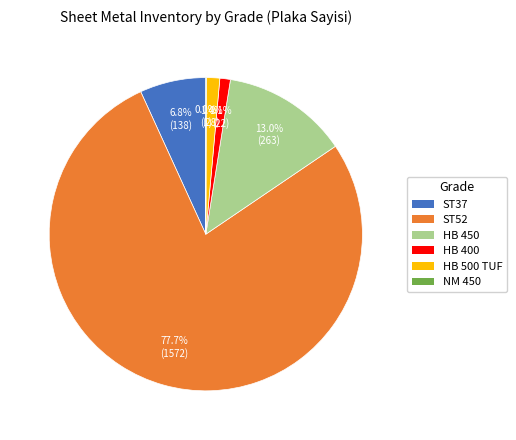

Which category has the biggest portion of the pie?

ST52